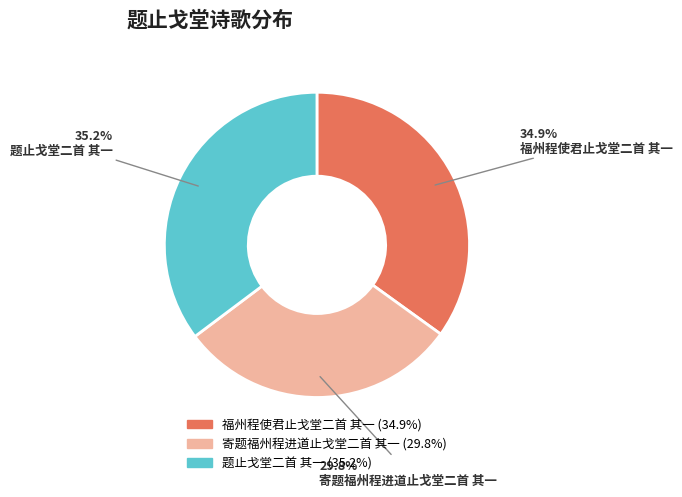

Approximately how many times larger is the value at 题止戈堂二首 其一 compared to 寄题福州程进道止戈堂二首 其一?

1.2